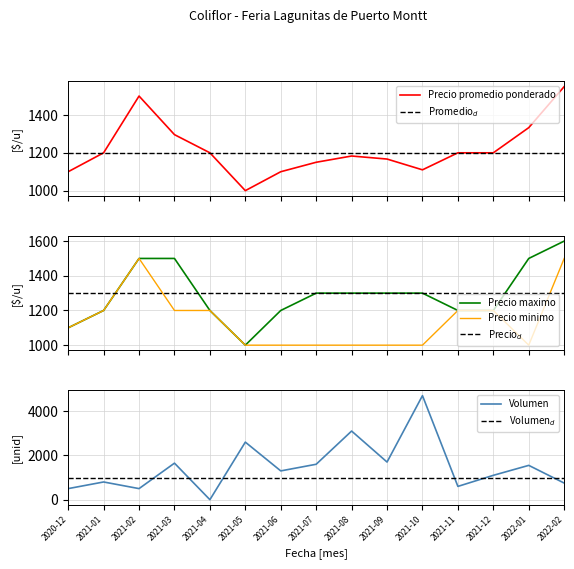

True or false: Precio maximo and Precio promedio ponderado cross at least once.

False